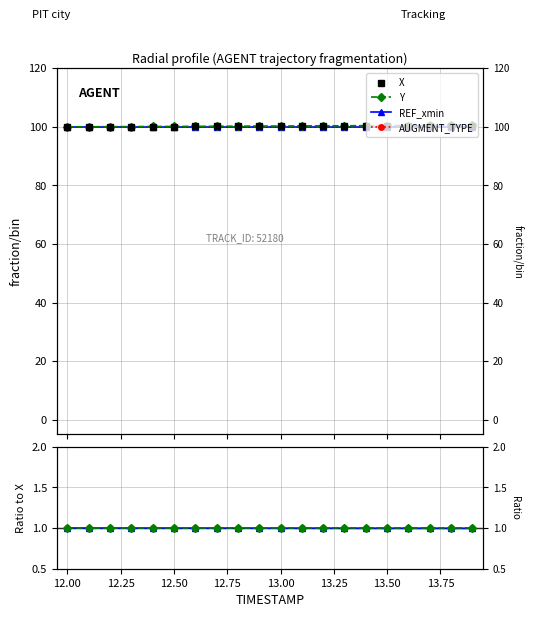

Between 12.75 and 12.50, which is larger?

12.75